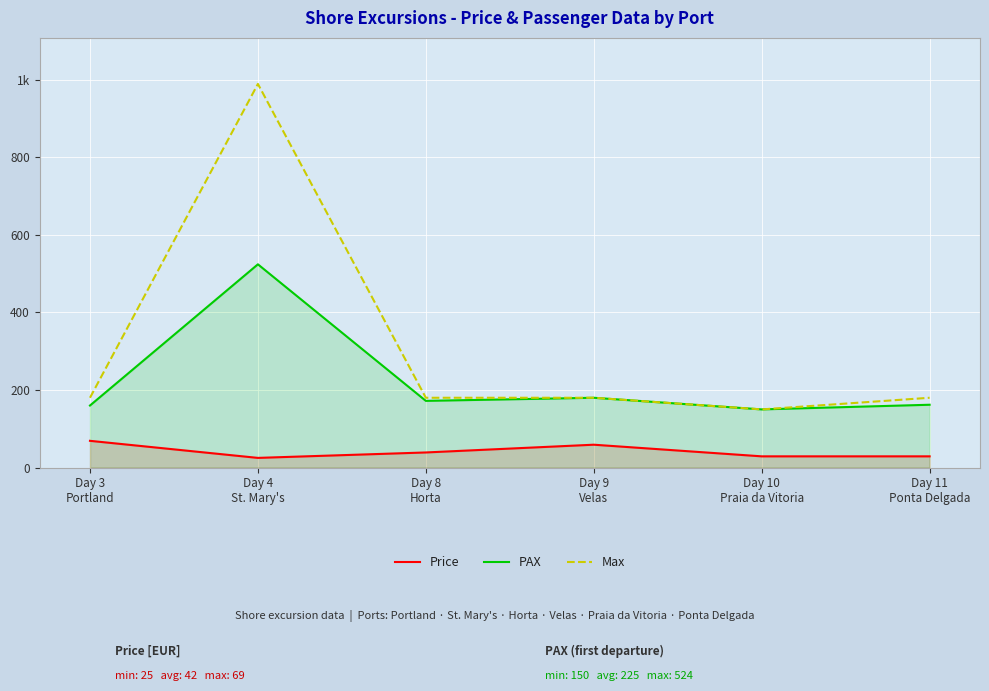

Reading left to right, transcribe all the data shown in this chart.

Price: Day 3
Portland=69	Day 4
St. Mary's=25	Day 8
Horta=39	Day 9
Velas=59	Day 10
Praia da Vitoria=29	Day 11
Ponta Delgada=29
PAX: Day 3
Portland=160	Day 4
St. Mary's=524	Day 8
Horta=172	Day 9
Velas=180	Day 10
Praia da Vitoria=150	Day 11
Ponta Delgada=162
Max: Day 3
Portland=180	Day 4
St. Mary's=989	Day 8
Horta=180	Day 9
Velas=180	Day 10
Praia da Vitoria=150	Day 11
Ponta Delgada=180